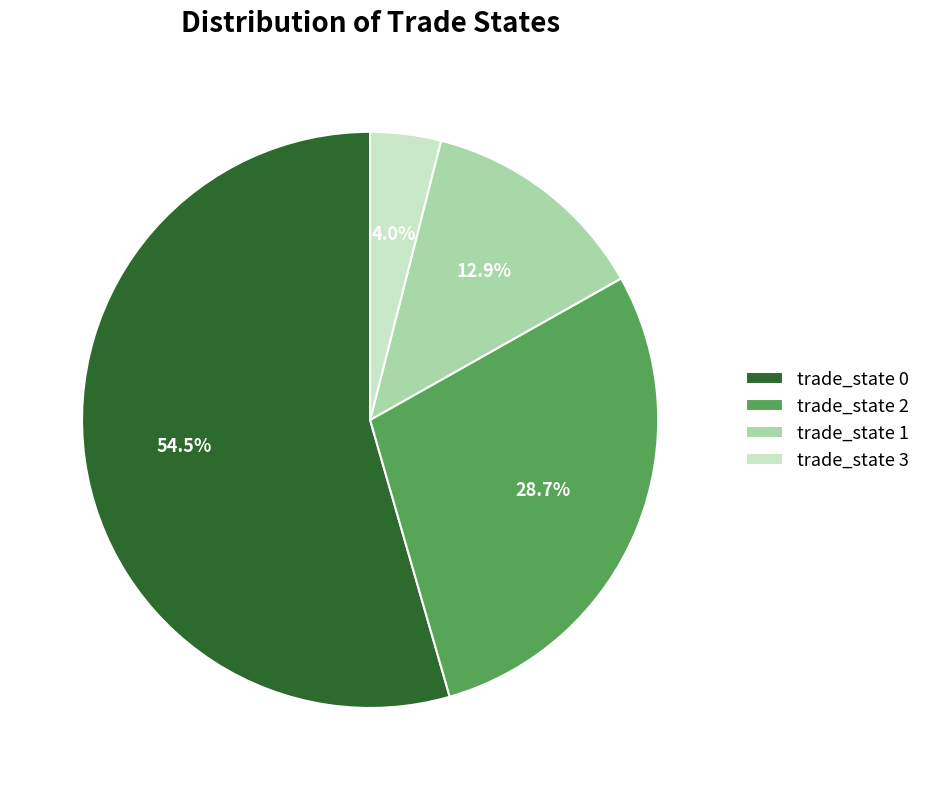

How much of the chart is everything except trade_state 1?

87.1%